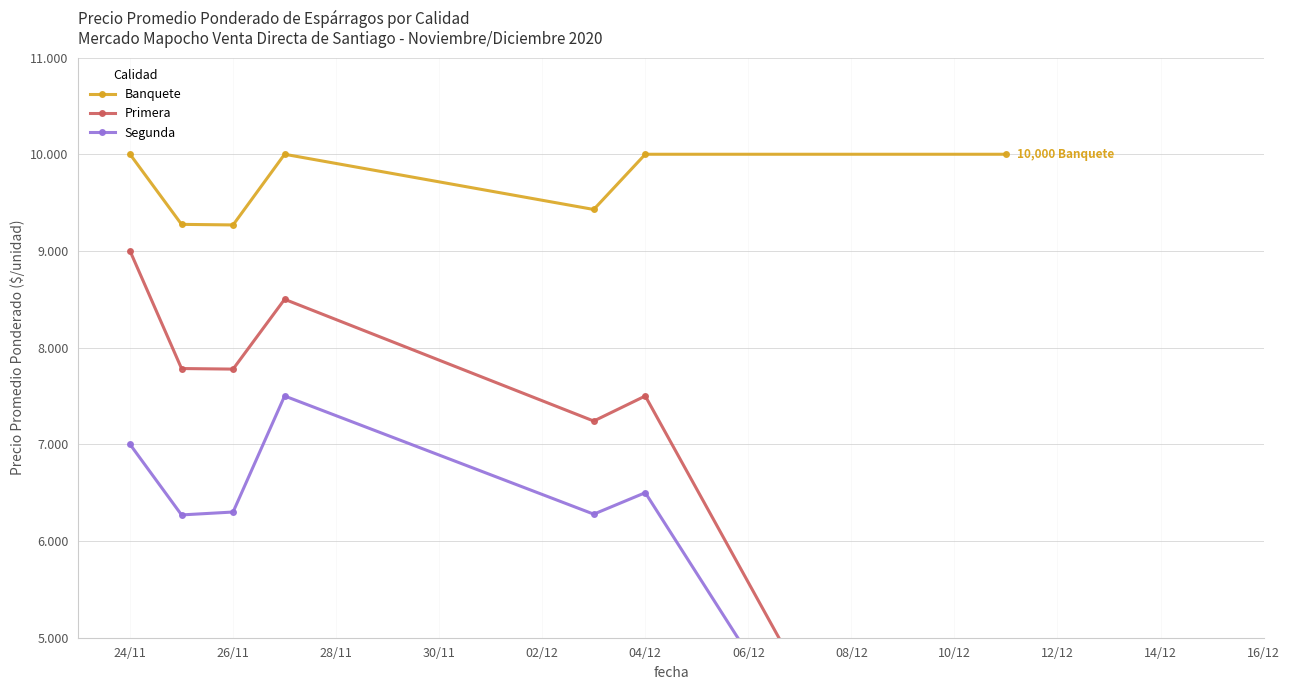

Reading right to left, transcribe all the data shown in this chart.

Banquete: 10000	10000	9429	10000	9269	9275	10000
Primera: 750	7500	7241	8500	7778	7784	9000
Segunda: 650	6500	6278	7500	6300	6270	7000